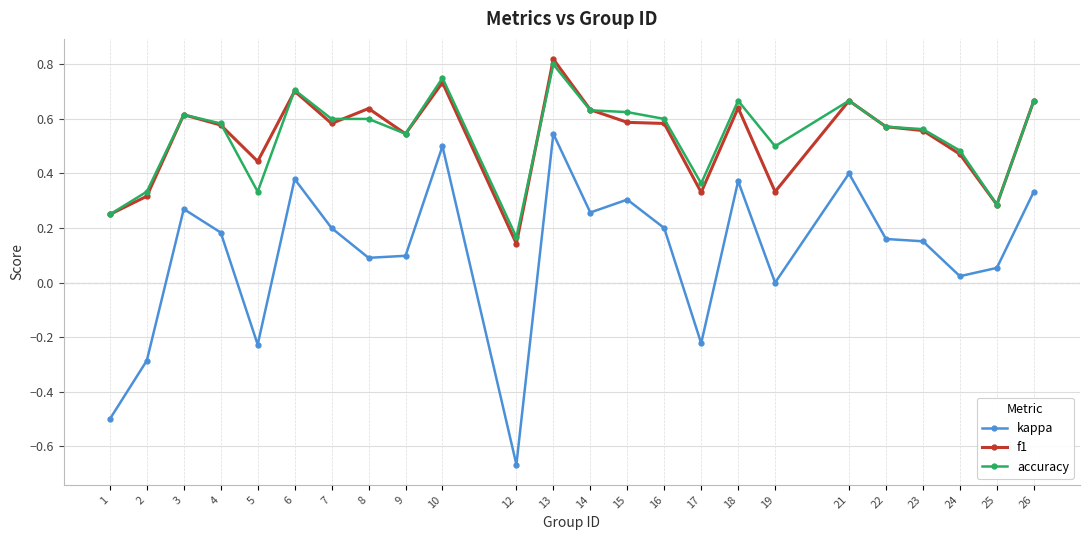

Where is the first local minimum for accuracy?

5